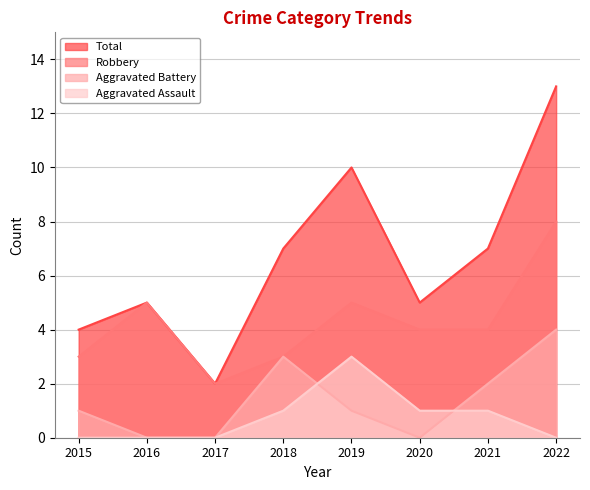

Reading right to left, what are all the values shown in this chart?

Aggravated Assault: 2022=0	2021=1	2020=1	2019=3	2018=1	2017=0	2016=0	2015=0
Aggravated Battery: 2022=4	2021=2	2020=0	2019=1	2018=3	2017=0	2016=0	2015=1
Robbery: 2022=8	2021=4	2020=4	2019=5	2018=3	2017=2	2016=5	2015=3
Total: 2022=13	2021=7	2020=5	2019=10	2018=7	2017=2	2016=5	2015=4